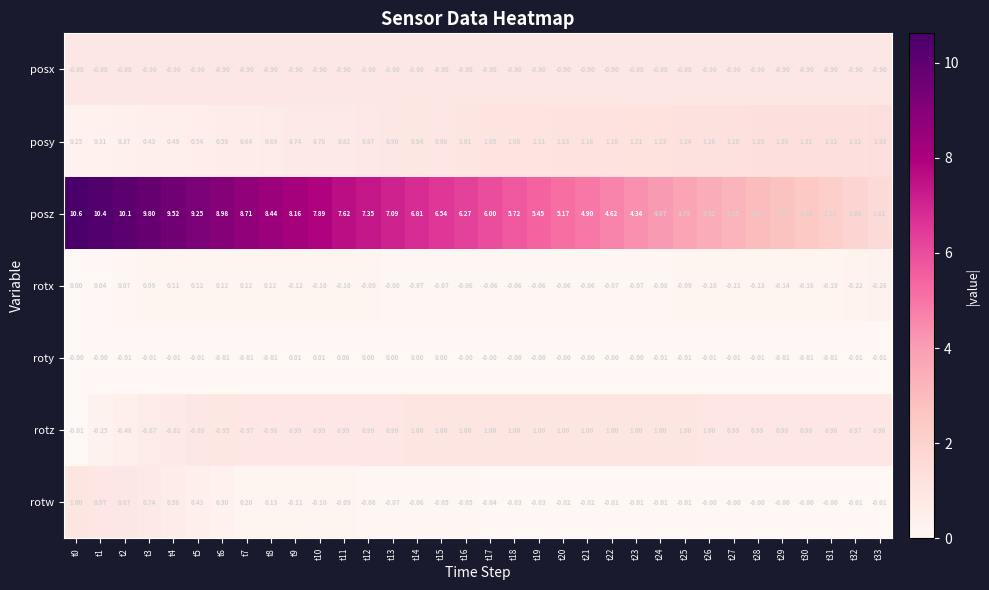

Which series changed the most between t9 and t21?

posz